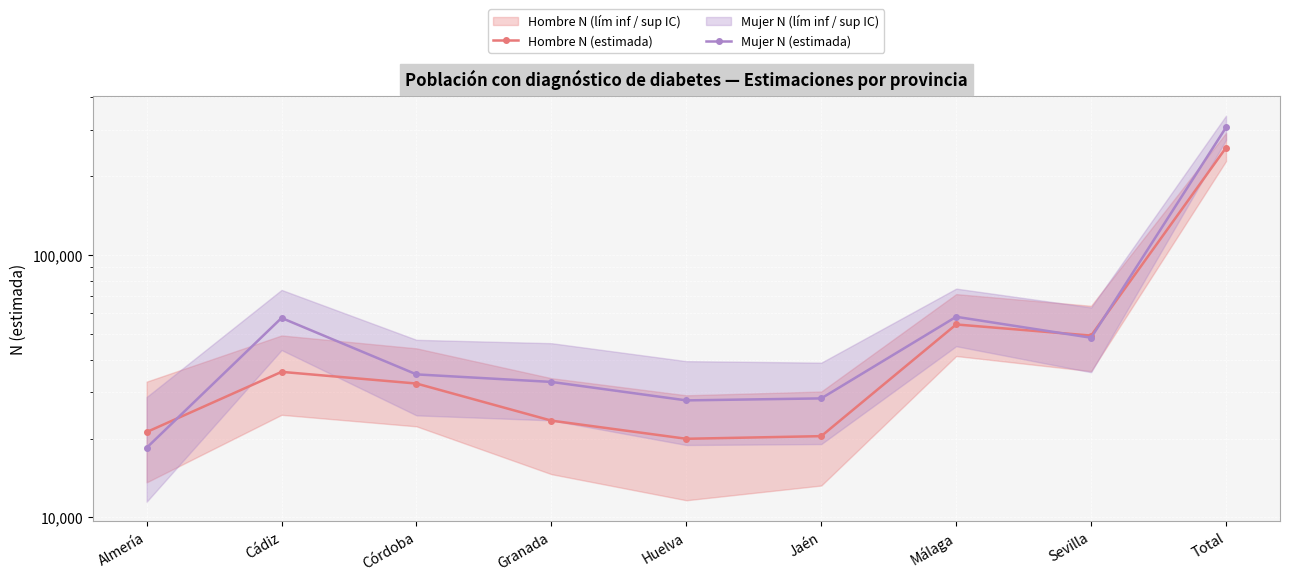

Which series has the largest total across all categories?

Mujer N (estimada)